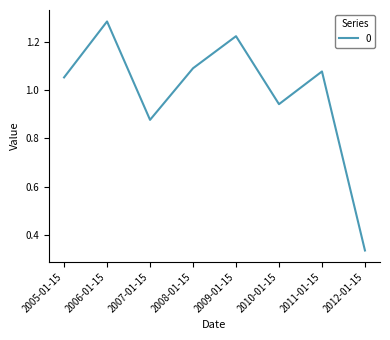

Which category has the lowest value across all series?

2012-01-15